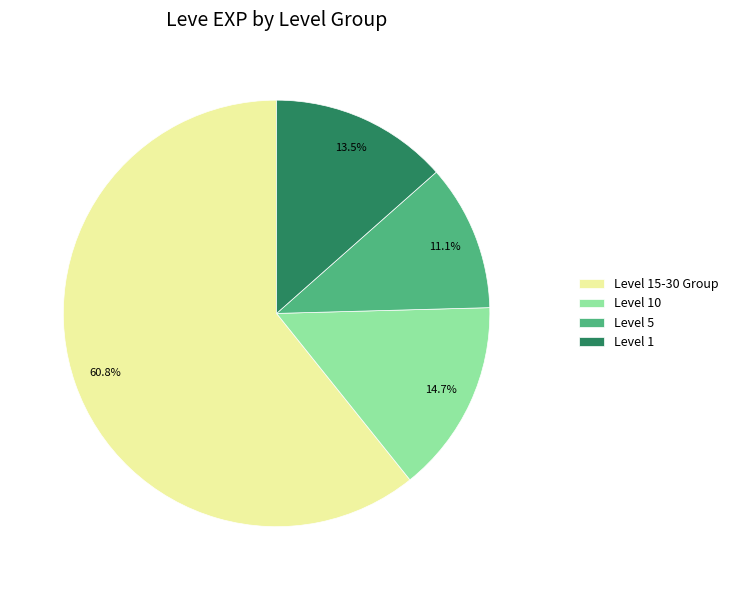

Is there a majority slice in this chart?

Yes